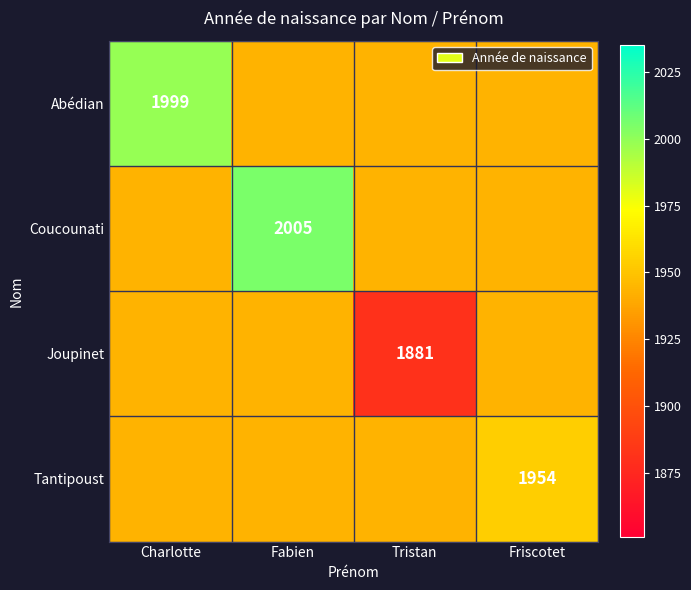

At which category is the sum across all series the highest?

Fabien